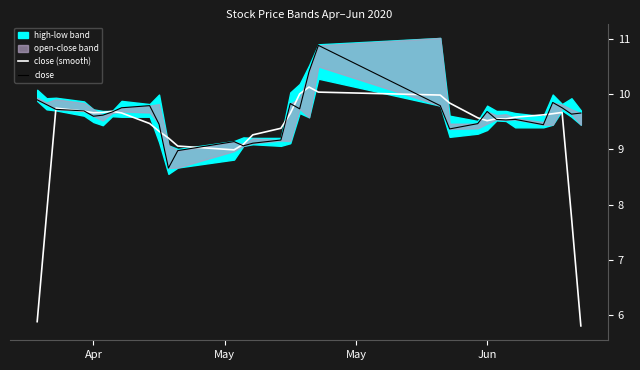

Reading left to right, extract all data points from this chart.

close (smooth): 5.9	7.8	9.7	9.7	9.7	9.7	9.7	9.7	9.5	9.3	9.2	9.1	9.0	9.1	9.3	9.4	9.6	10.0	10.1	10.0	10.0	9.8	9.6	9.5	9.6	9.5	9.6	9.6	9.6	9.7	7.8	5.8
close: 9.9	9.8	9.7	9.7	9.6	9.6	9.7	9.8	9.8	9.5	8.7	9.0	9.1	9.1	9.1	9.2	9.8	9.7	10.4	10.9	9.8	9.4	9.5	9.7	9.5	9.5	9.5	9.4	9.8	9.8	9.6	9.7